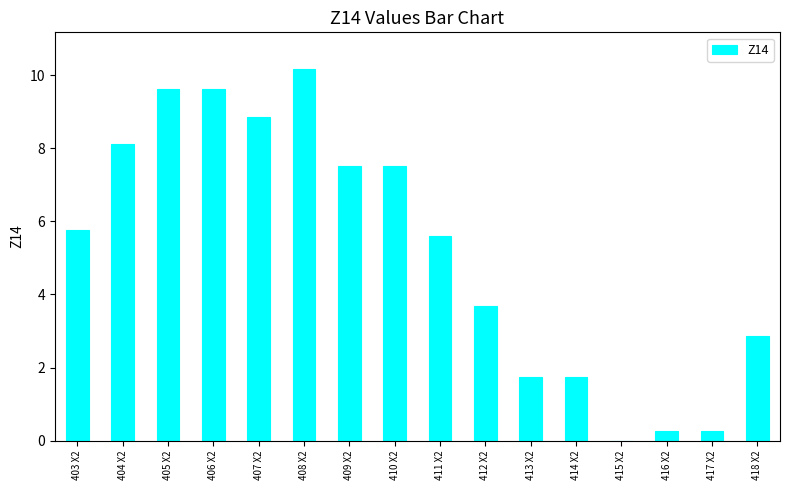

What is the difference between the values at 408 X2 and 416 X2?

9.9